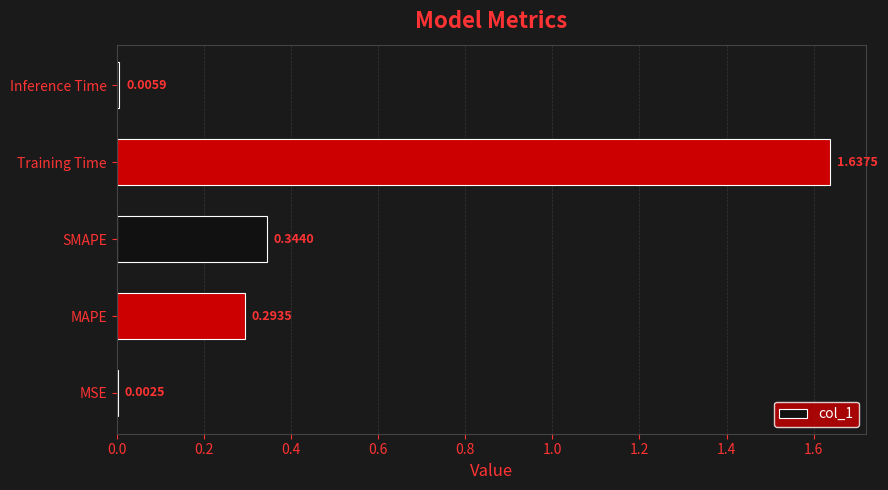

Where is the data nearest to the value 0?

MSE